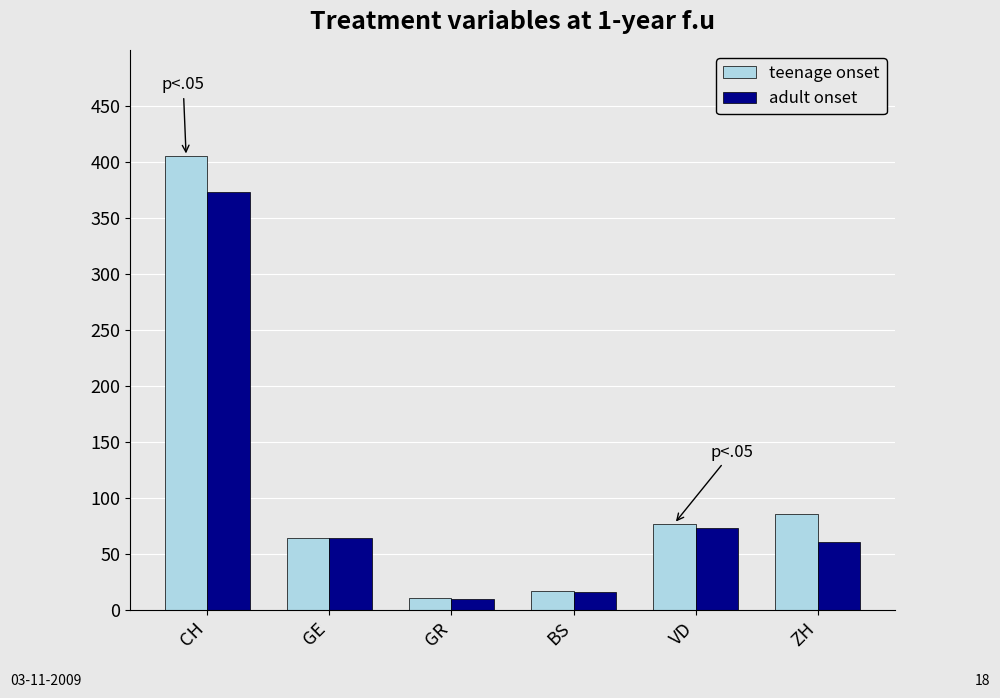

At which label does adult onset reach its peak?

CH